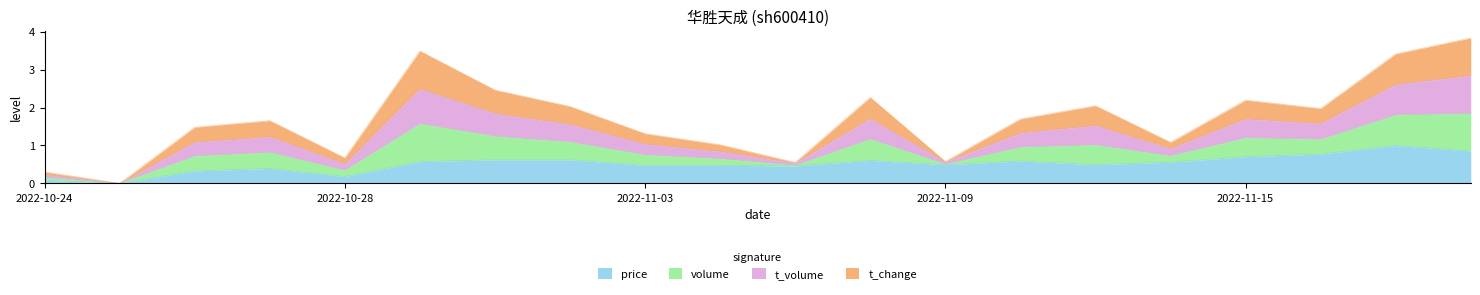

How many interior local valleys does the volume series have?

6